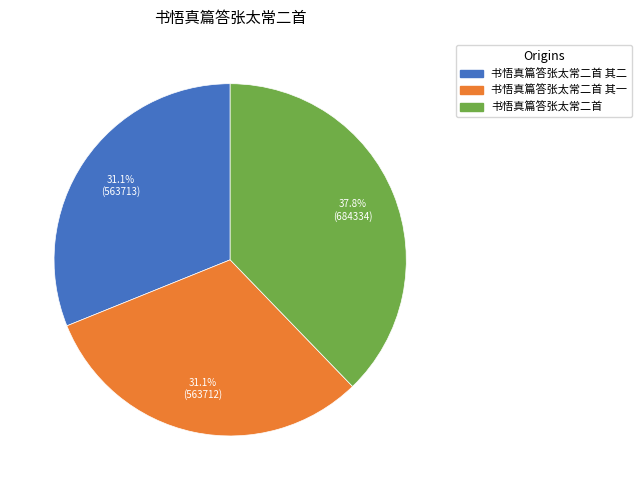

Does any single category account for the majority?

No